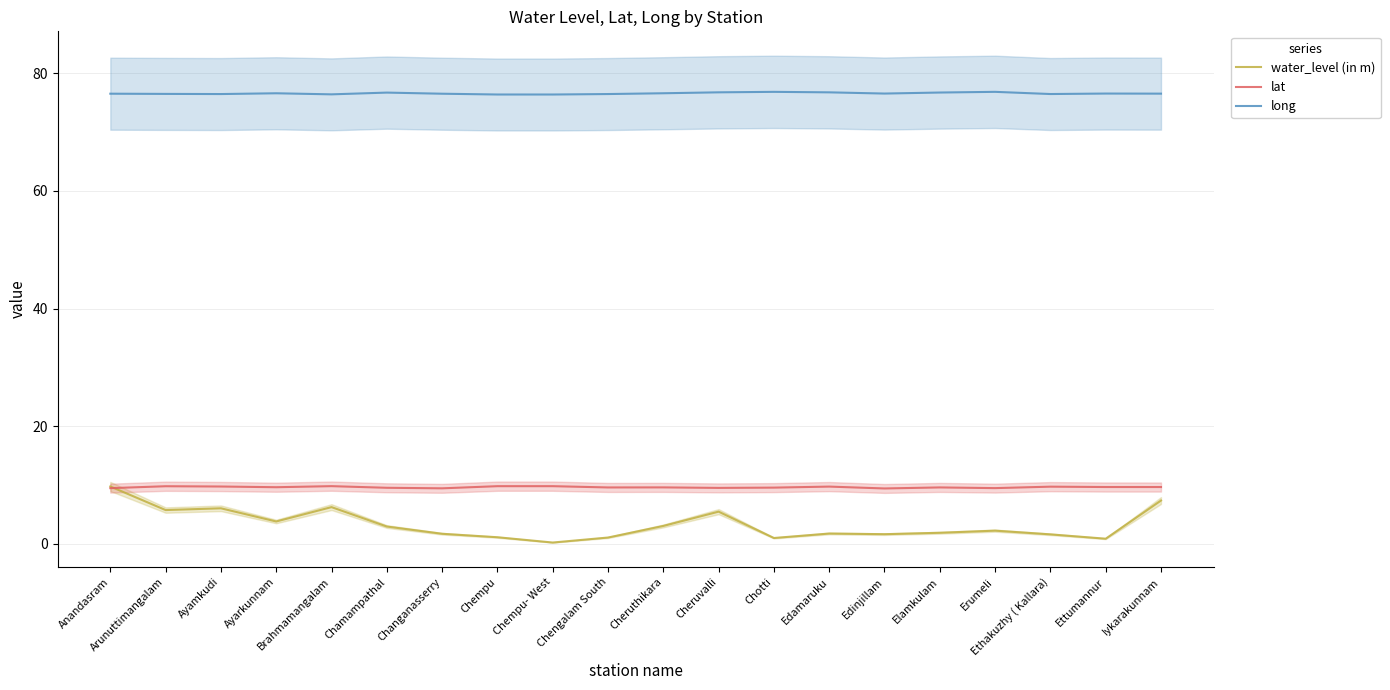

What position from the right is Anandasram?

20